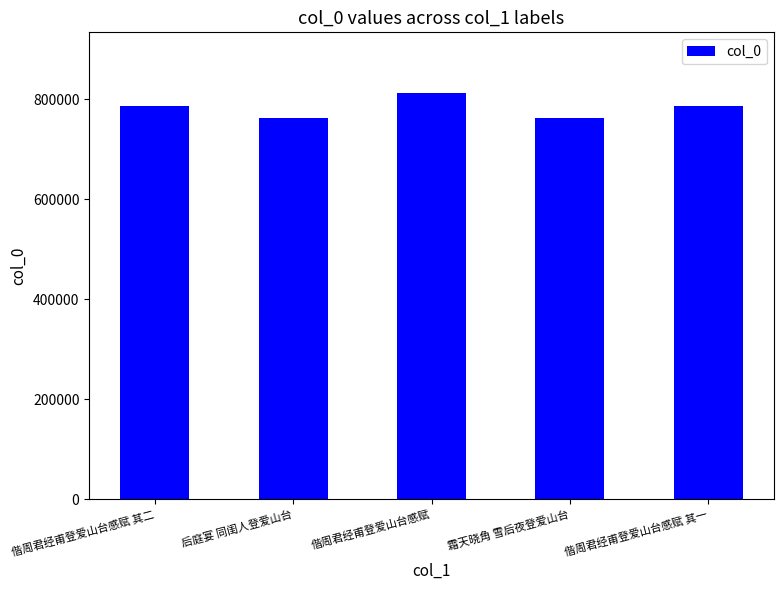

What position from the left is 偕周君经甫登爱山台感赋 其二?

1